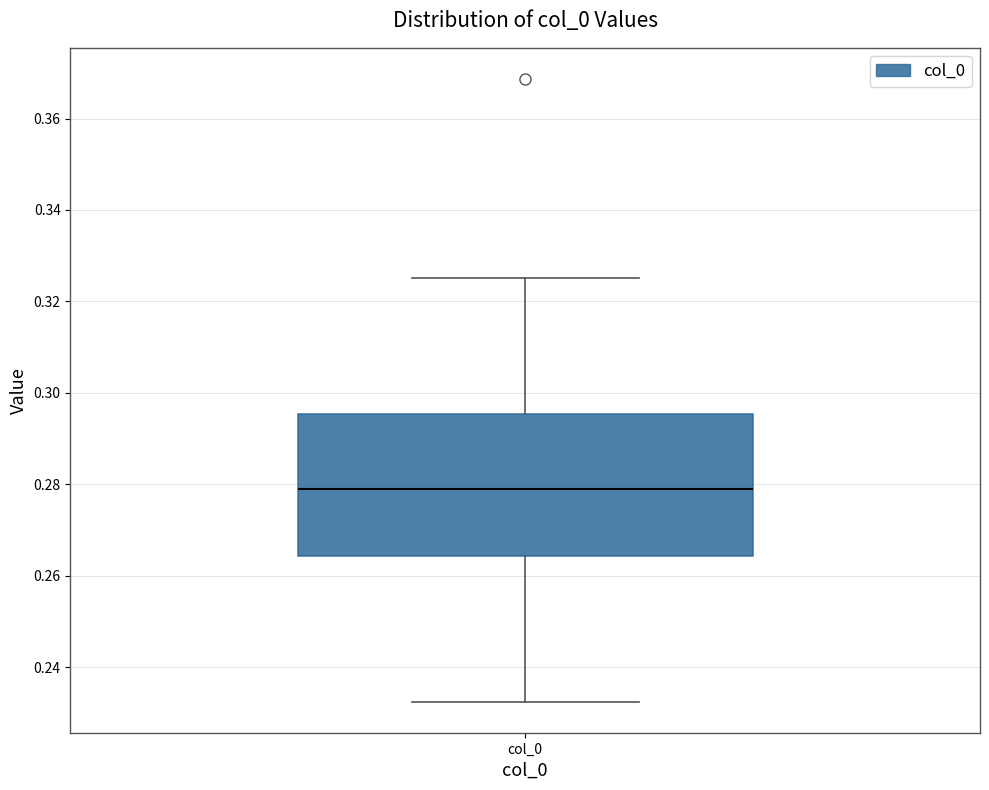

Read this box plot against the y-axis: the position of the median line, the range covered by the box, and the ends of both whiskers. The values are not printed on the chart, so give them approximately, as read against the axis.

median 0.278, box 0.264 to 0.296, whiskers 0.232 to 0.326